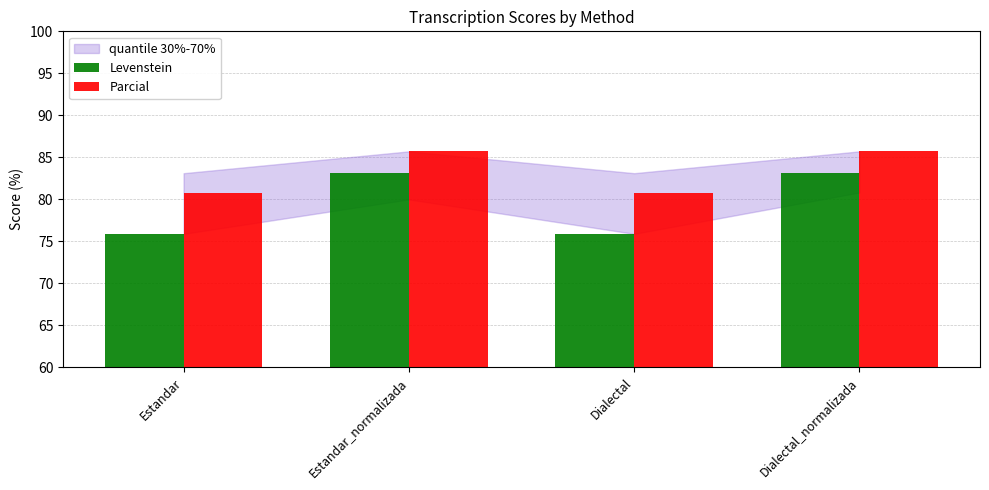

Reading left to right, transcribe all the data shown in this chart.

Levenstein: Estandar=75.9	Estandar_normalizada=83.1	Dialectal=75.9	Dialectal_normalizada=83.1
Parcial: Estandar=80.8	Estandar_normalizada=85.7	Dialectal=80.8	Dialectal_normalizada=85.7